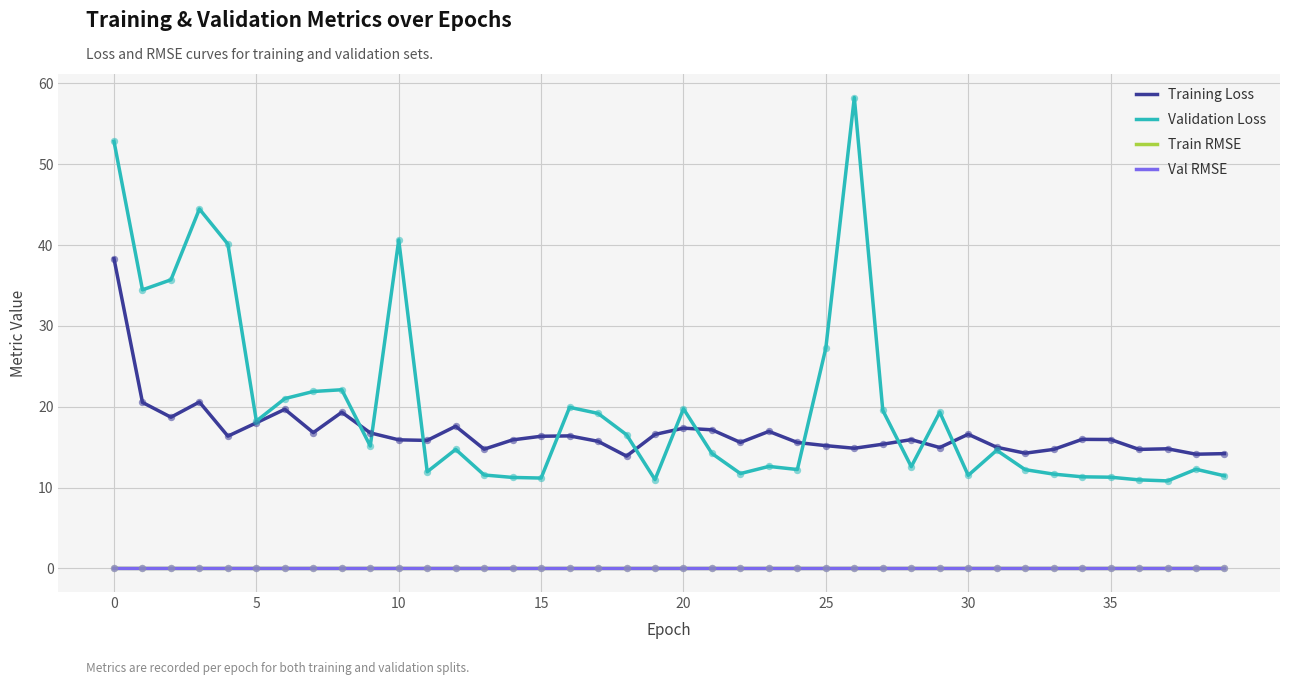

Which series has the widest spread of values?

Validation Loss